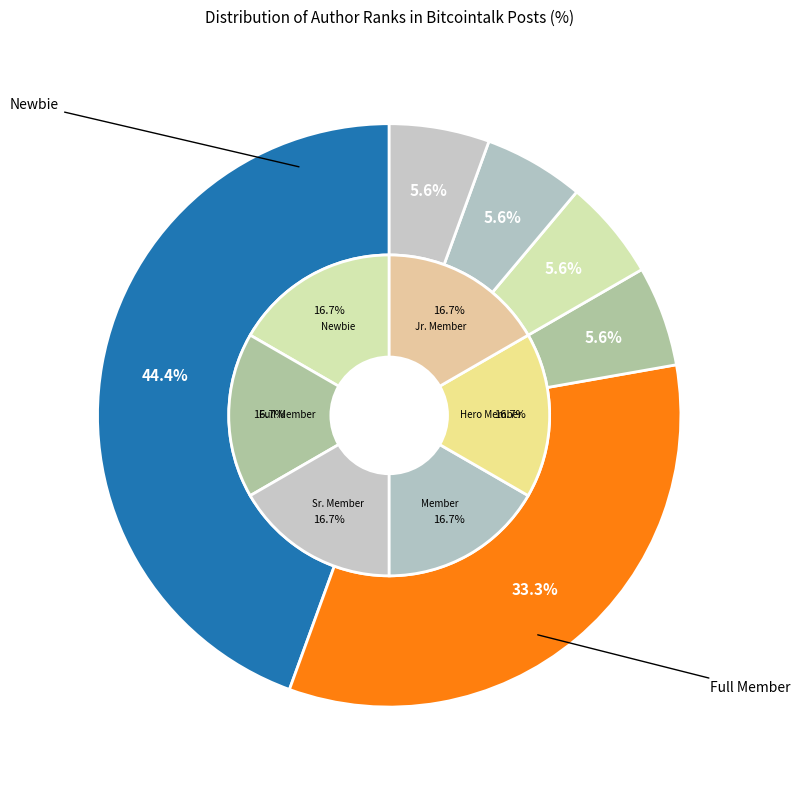

The Member slice represents 6% of the pie. True or false?

True